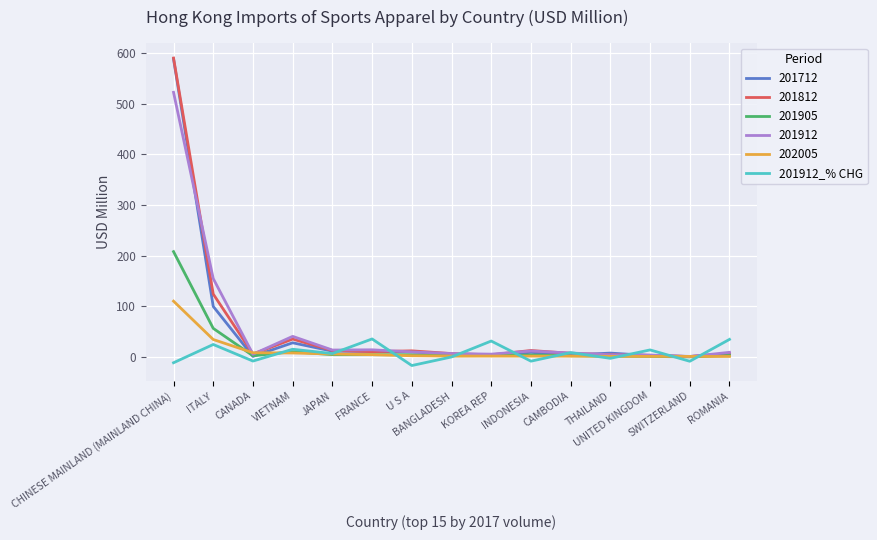

What is the highest value of the 201712 series?

588.5